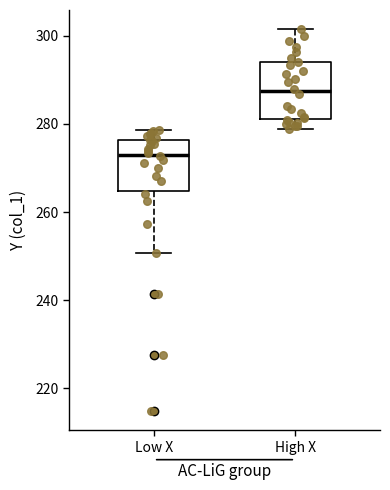

Reading left to right, transcribe this box plot: for each box, give where its median line is, the range the box spans, and where its two whiskers end, as read against the y-axis. The values are not printed on the chart, so give them approximately, as read against the axis.

Low X: median 272, box 264 to 276, whiskers 250 to 278
High X: median 288, box 282 to 294, whiskers 278 to 302